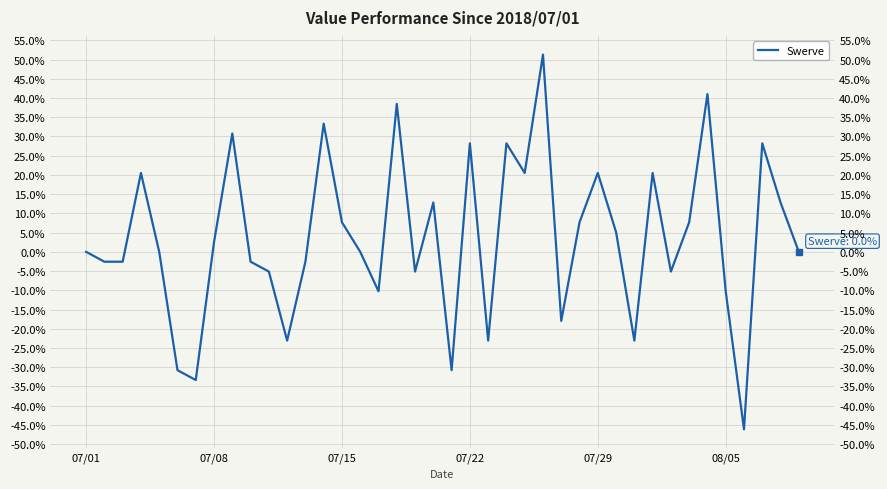

How many points are lower than both their immediate neighbors (excluding endpoints)?

11